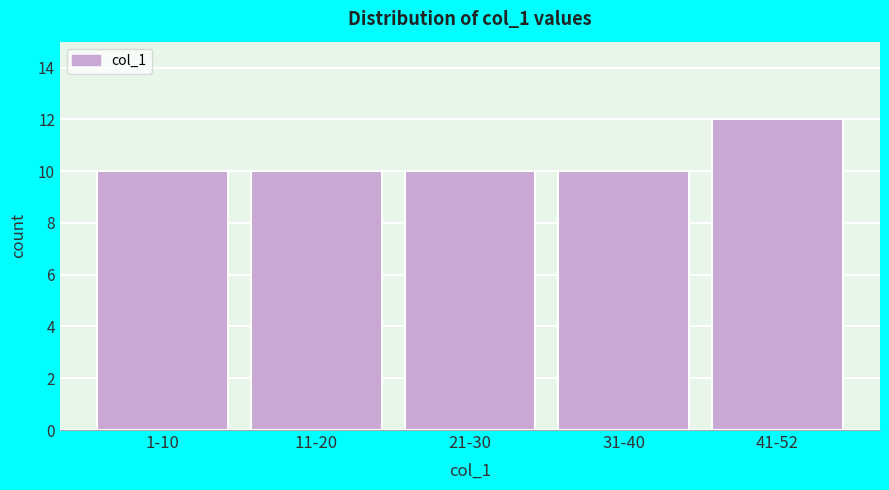

Reading left to right, what are all the values shown in this chart?

10	10	10	10	12